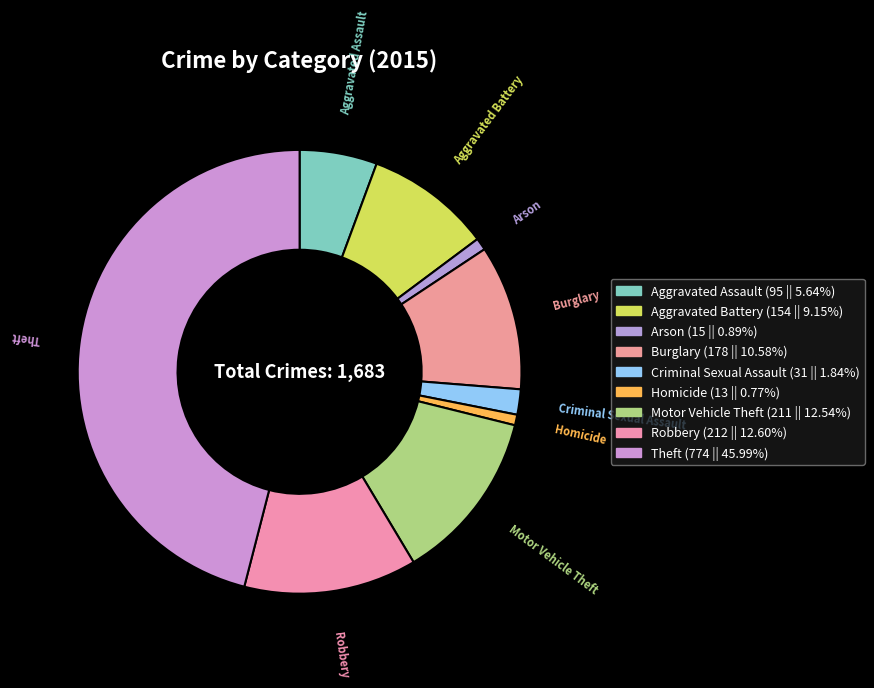

True or false: Homicide accounts for 1% of the total.

True